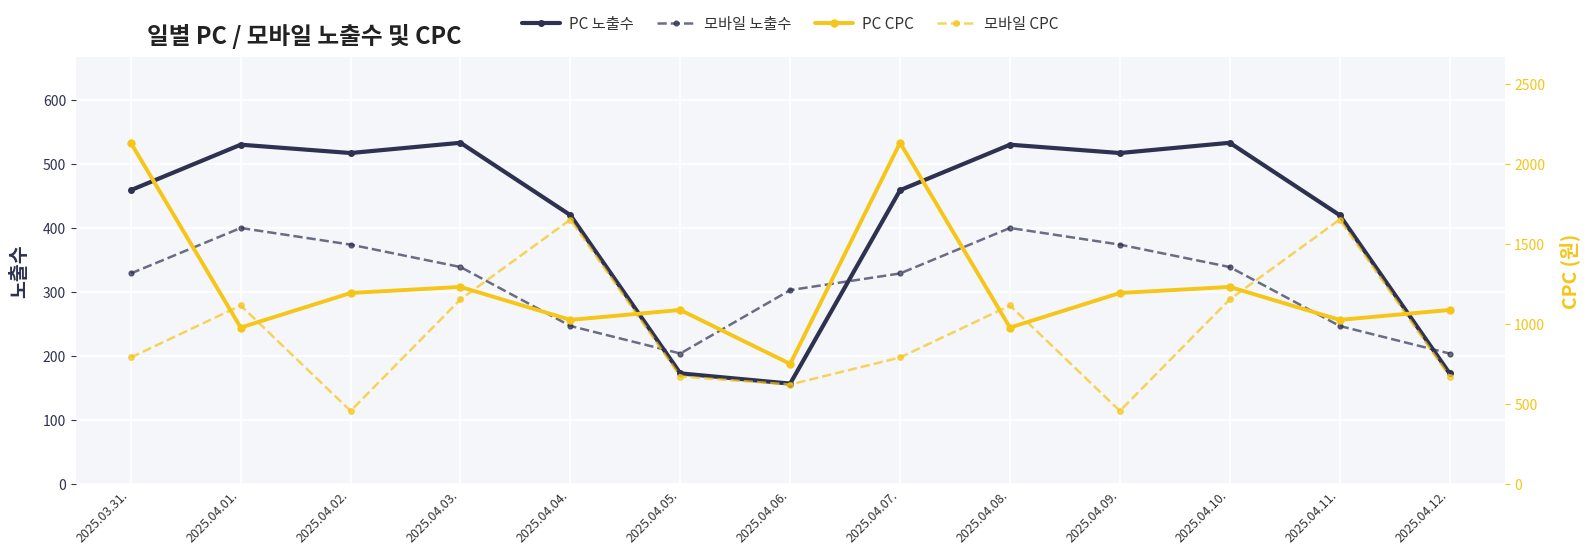

Rank the series by their maximum value, from lowest to highest.

모바일 노출수, PC 노출수, 모바일 CPC, PC CPC